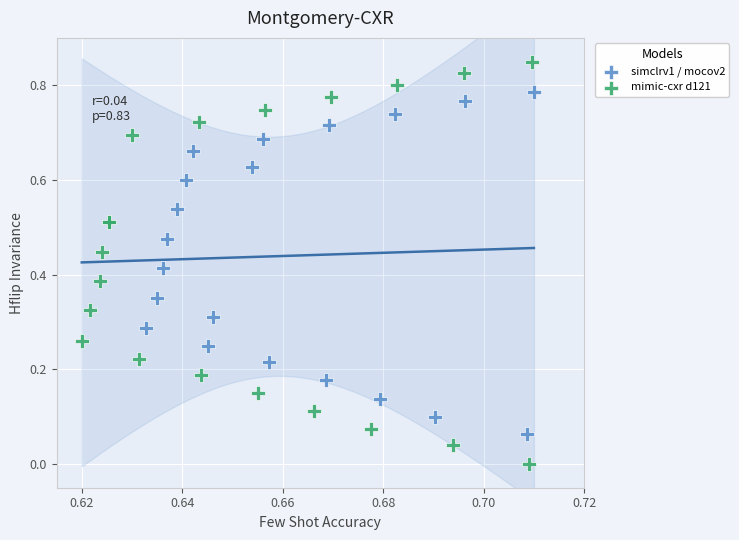

Which series has the largest Y range (max minus min)?

mimic-cxr d121